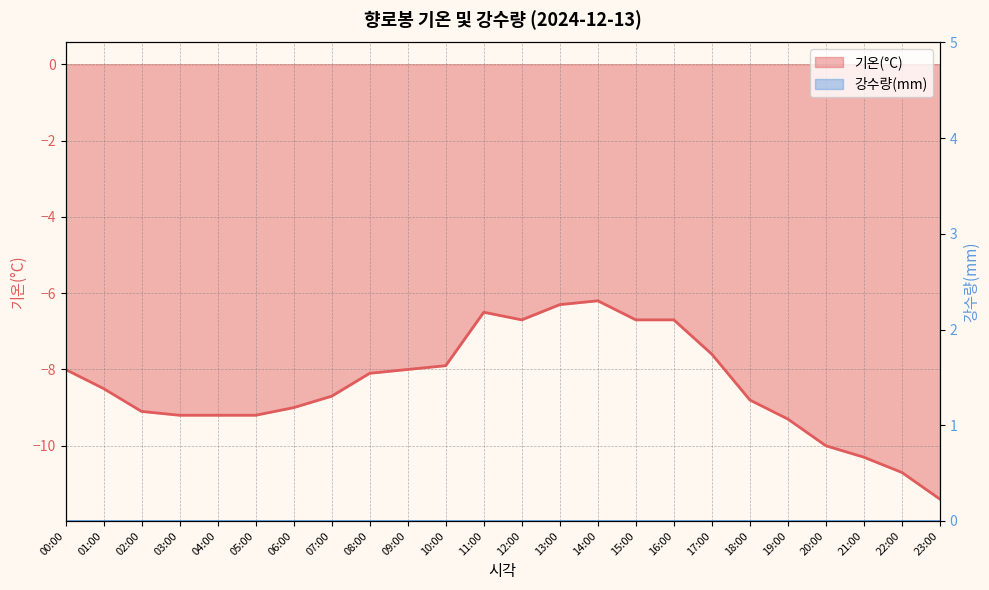

Reading left to right, what are all the values shown in this chart?

-8.0	-8.5	-9.1	-9.2	-9.2	-9.2	-9.0	-8.7	-8.1	-8.0	-7.9	-6.5	-6.7	-6.3	-6.2	-6.7	-6.7	-7.6	-8.8	-9.3	-10.0	-10.3	-10.7	-11.4